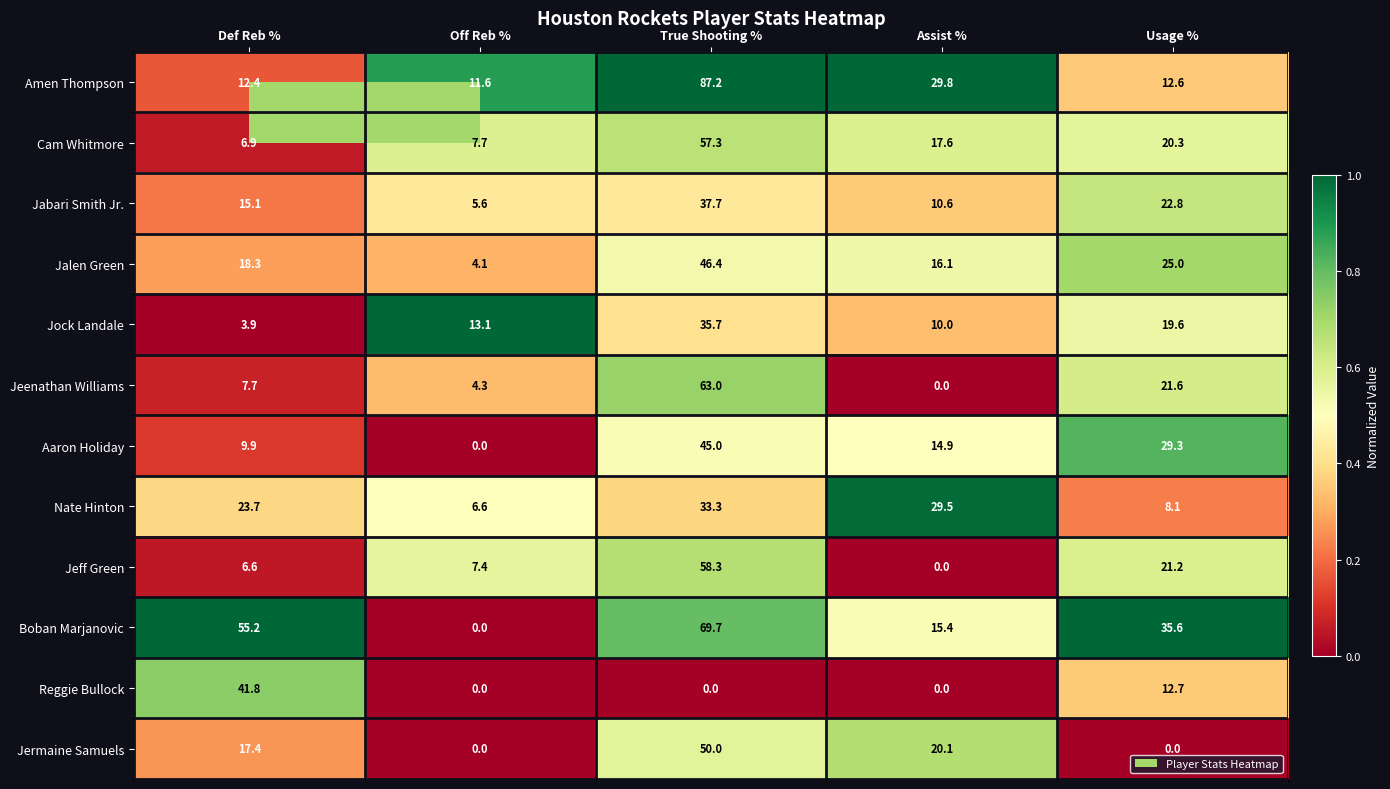

Which category has the highest value across all series?

True Shooting %